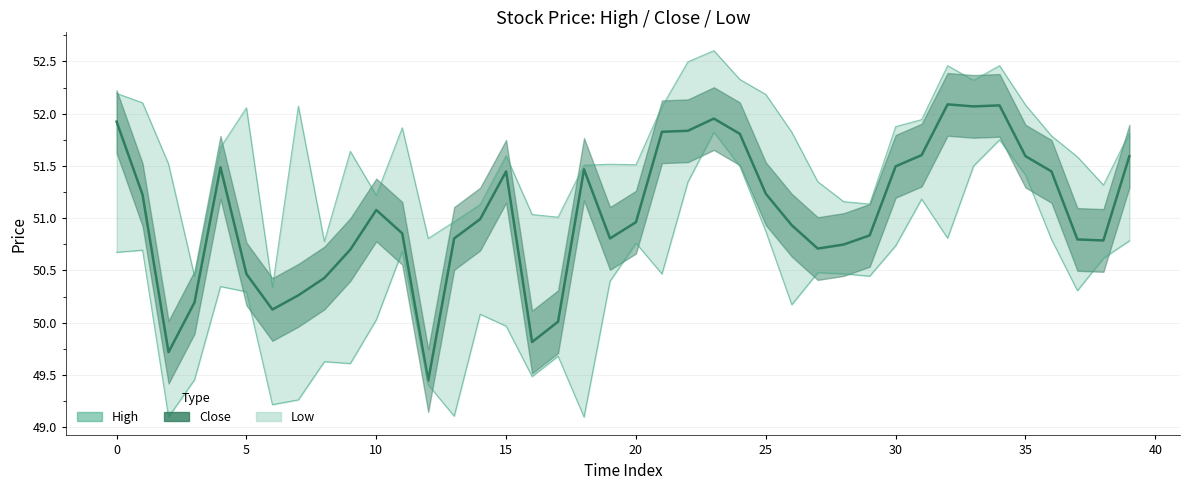

True or false: there are more than 1 points higher than both neighbors.

True